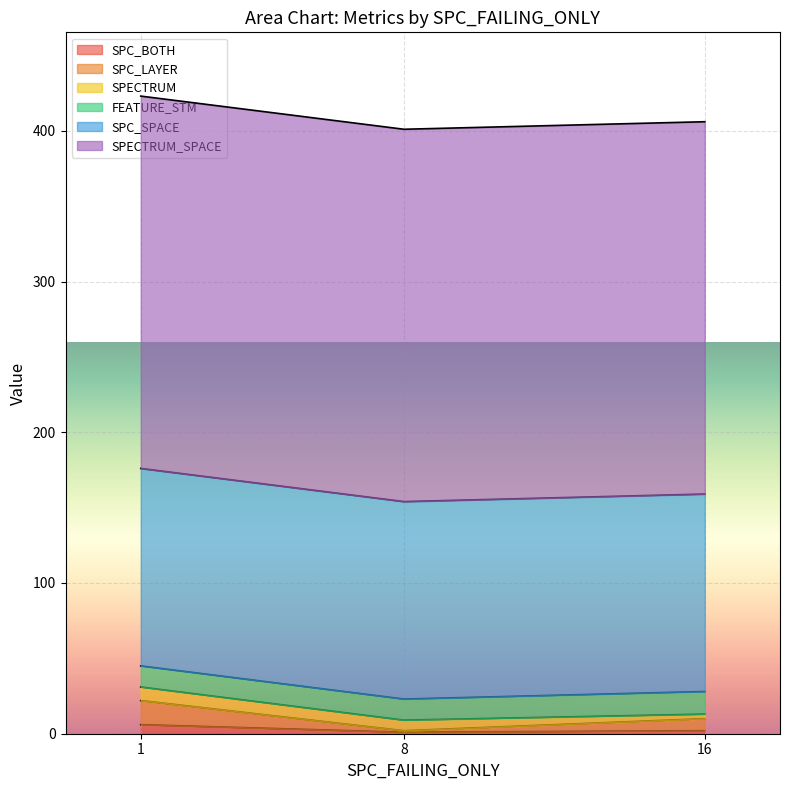

What is the average value of the SPC_BOTH series?

3